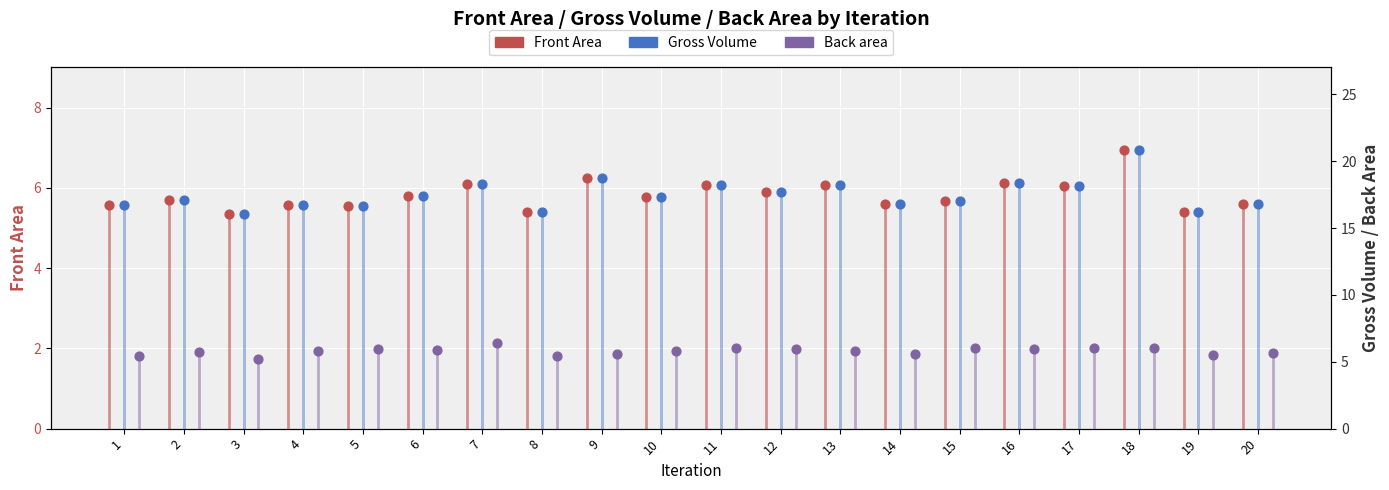

Which series has the largest total across all categories?

Gross Volume